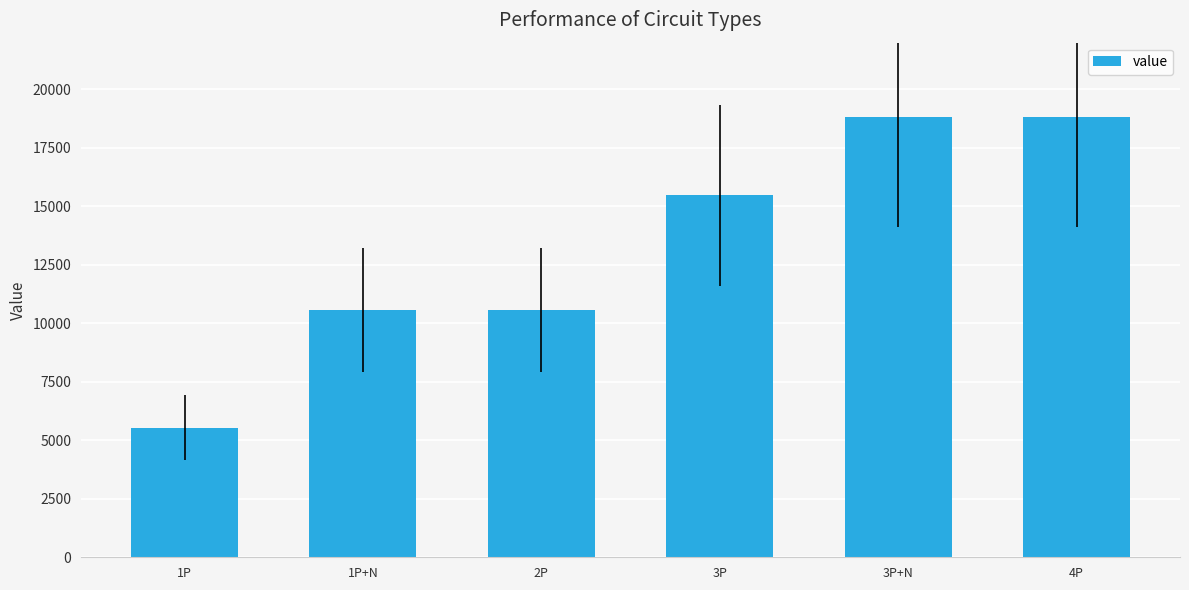

What value does the data have at 4P?

18830